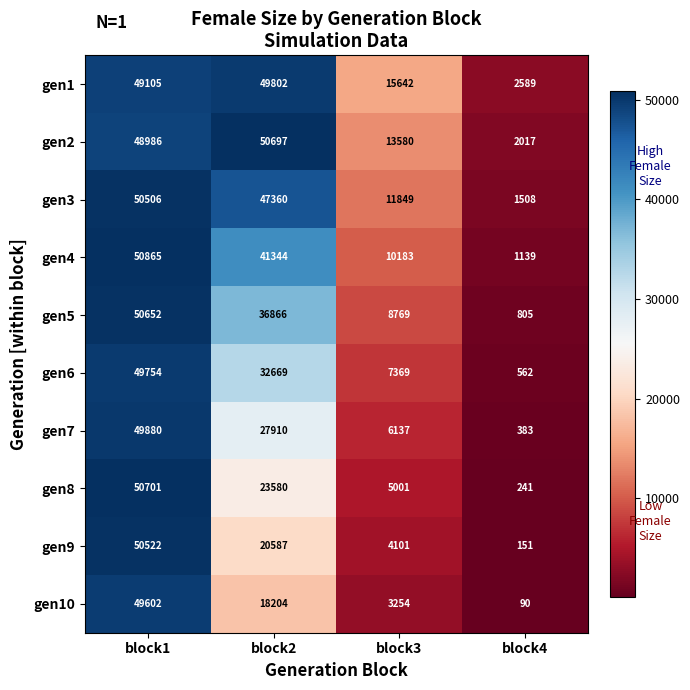

What is the approximate value of gen10 at block1?

49602